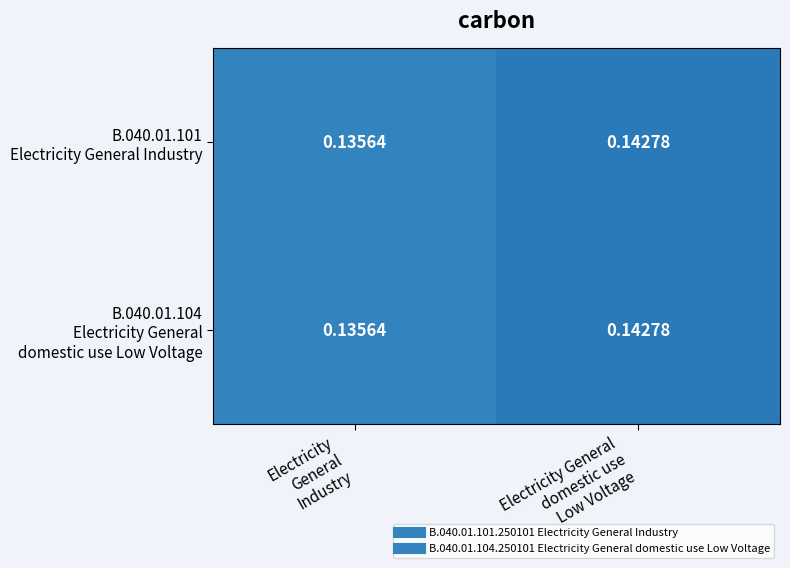

At which category is the sum across all series the highest?

Electricity General
domestic use
Low Voltage